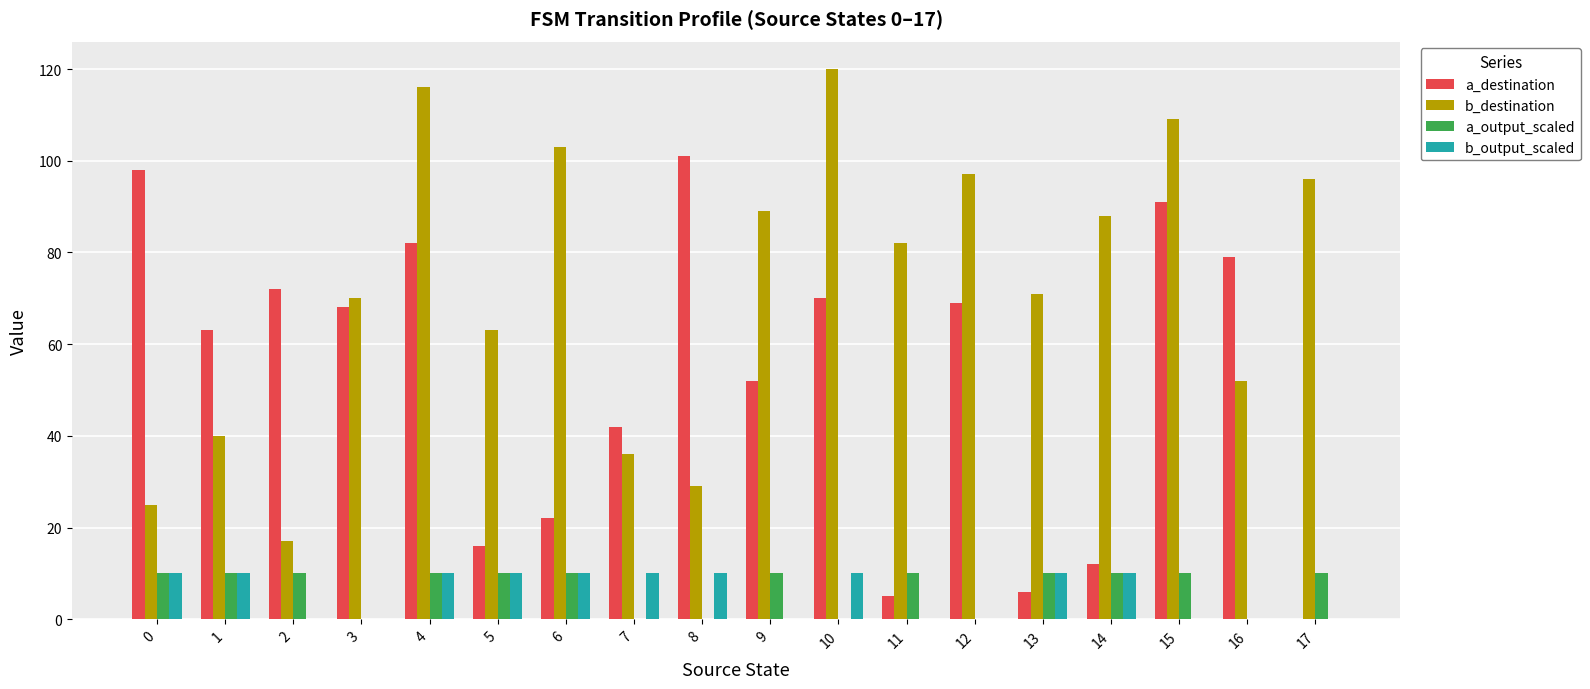

Which series has the largest range (max minus min)?

b_destination